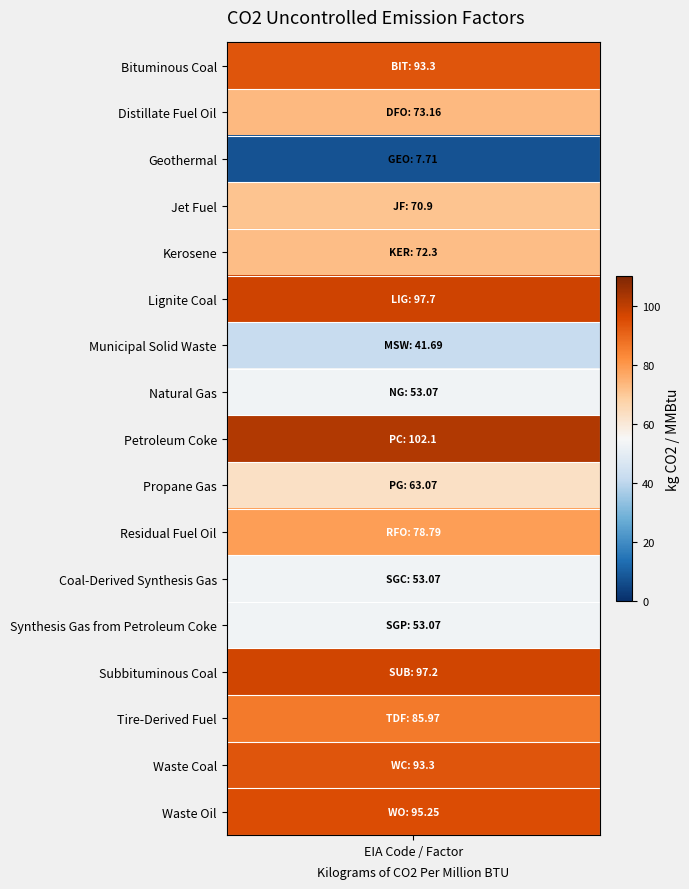

The value at values is 93.3. True or false?

True